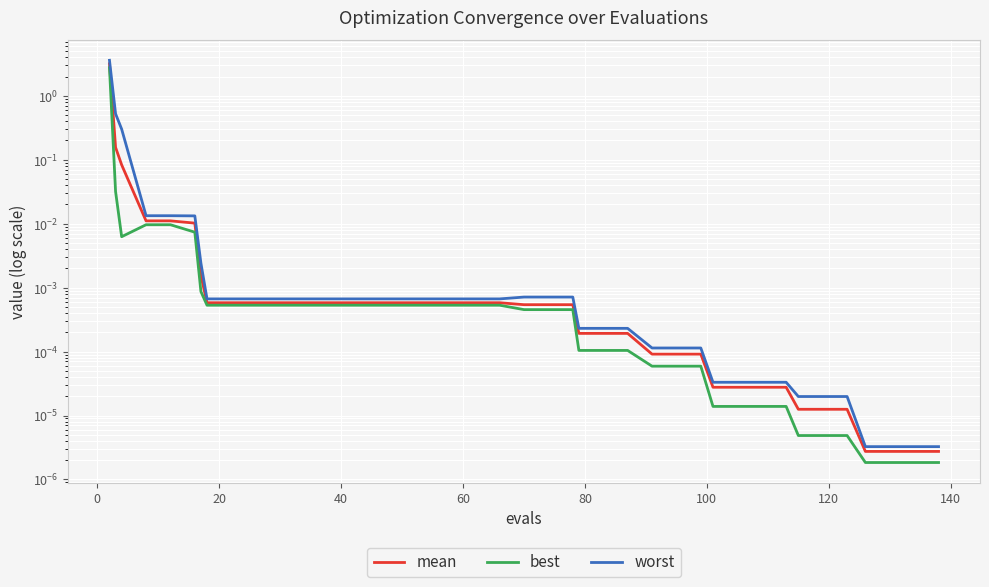

Count the number of data series in this chart.

3